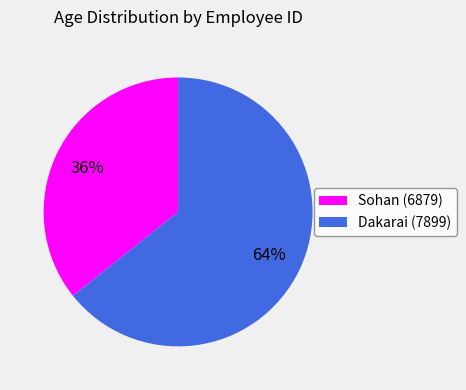

Combined, do Sohan (6879) and Dakarai (7899) account for over 50%?

Yes